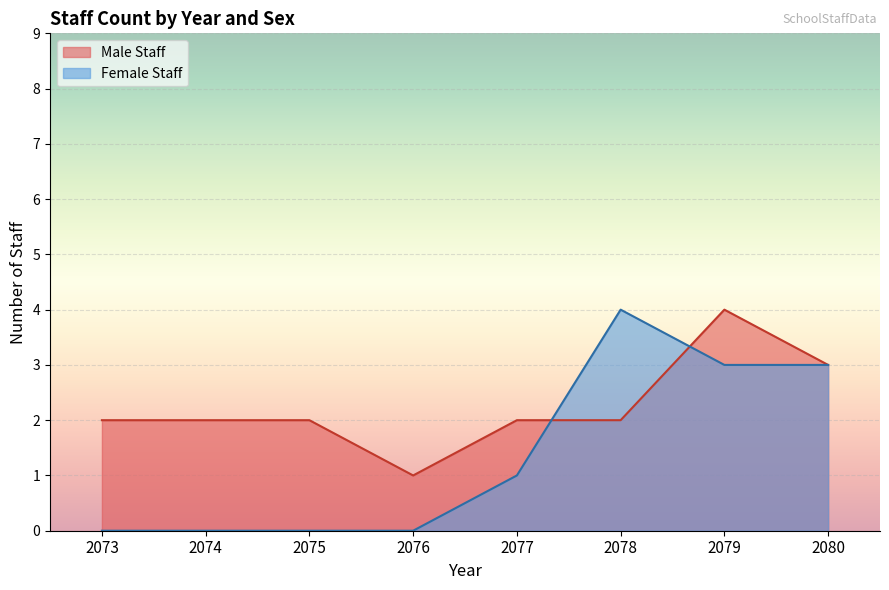

Rank the series by their average value, from highest to lowest.

Male Staff, Female Staff